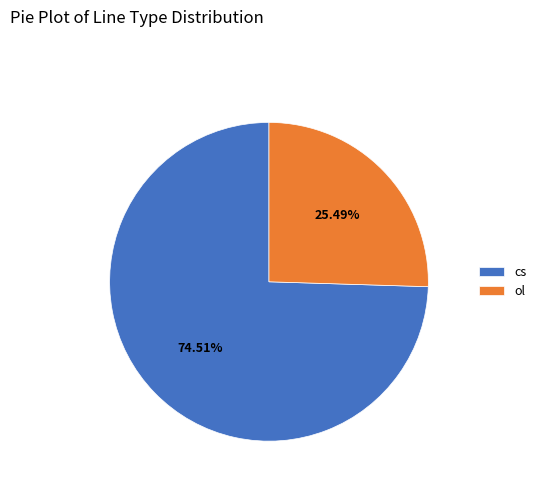

What percentage is the cs slice, to the nearest percent?

75%